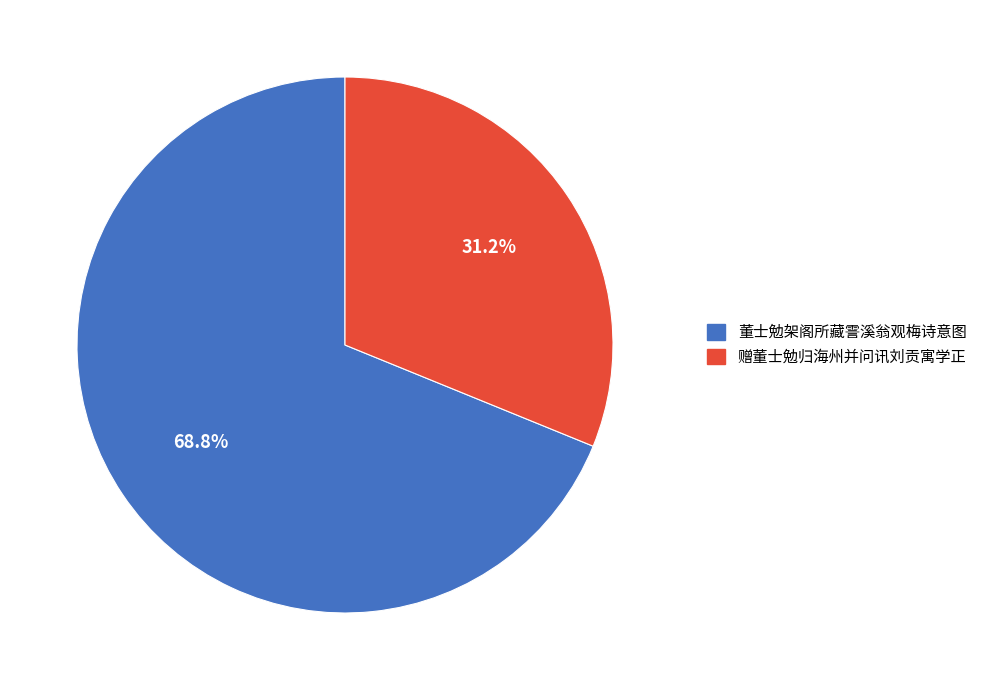

Which slice is the largest?

董士勉架阁所藏霅溪翁观梅诗意图